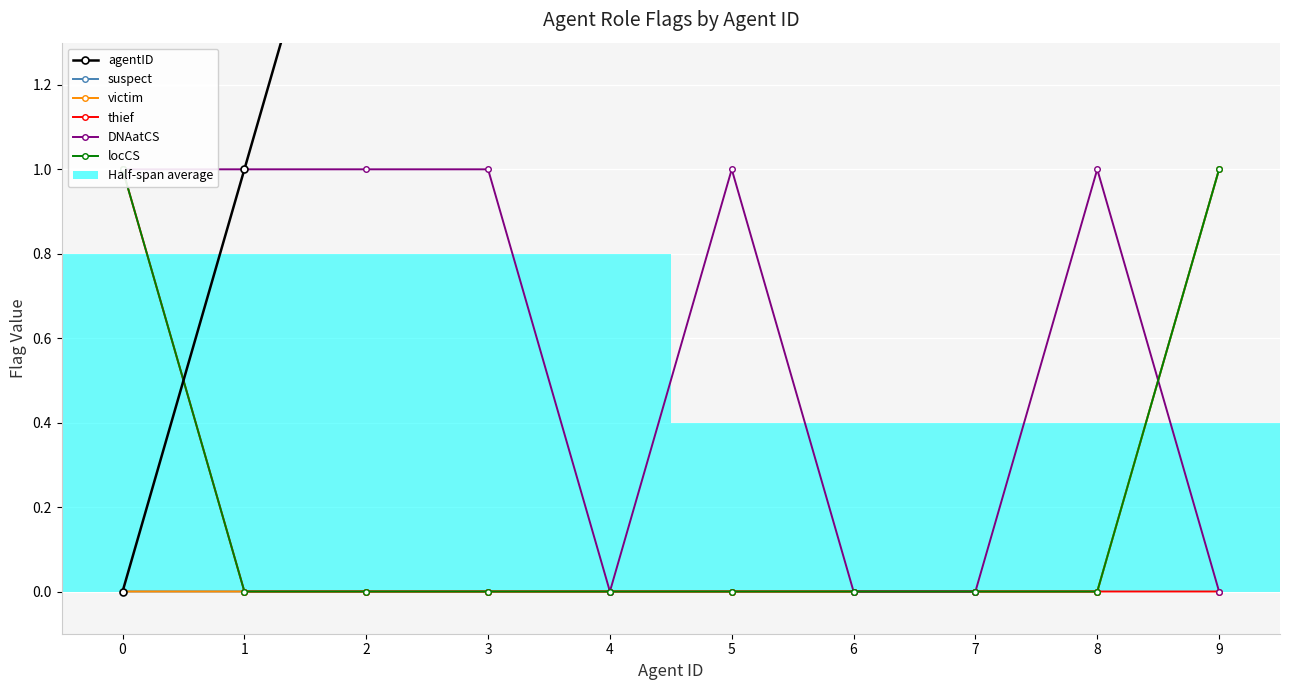

Where is the first local minimum for DNAatCS?

4